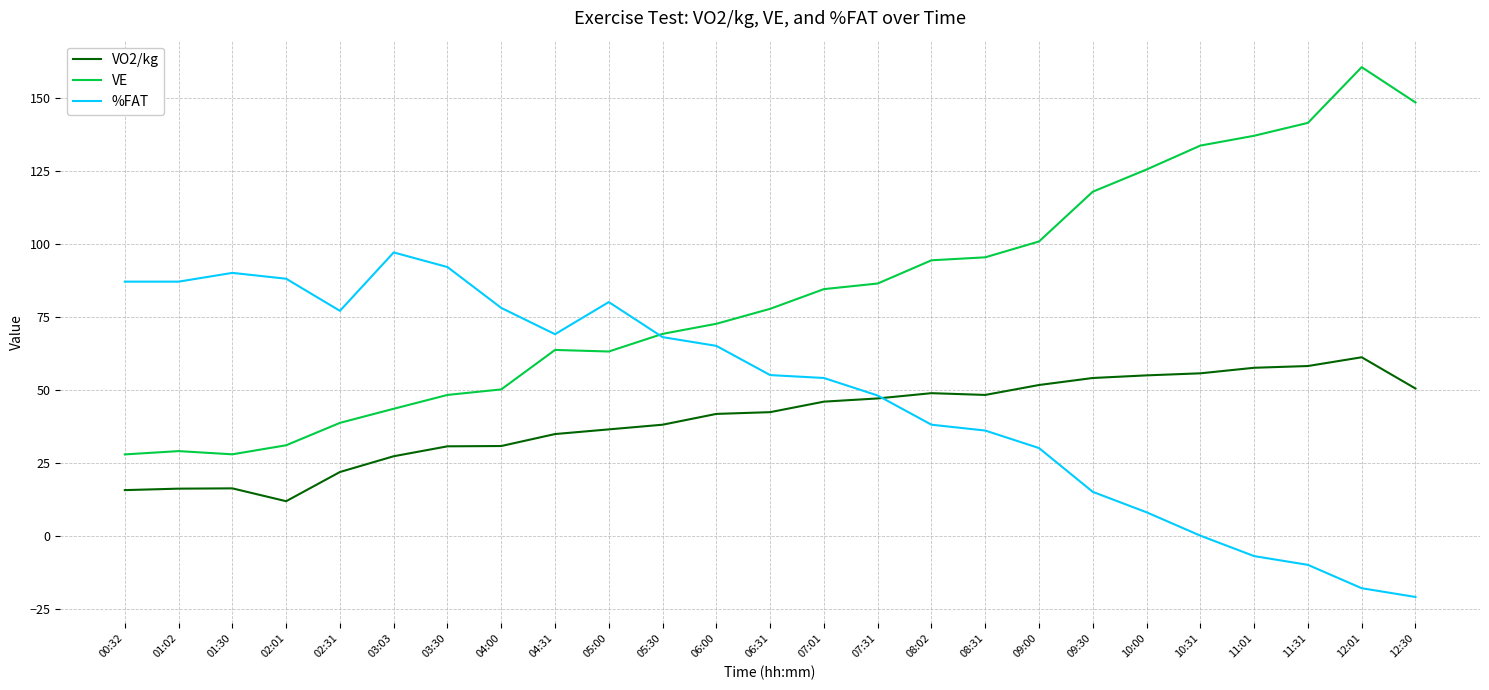

Rank the series by their maximum value, from highest to lowest.

VE, %FAT, VO2/kg